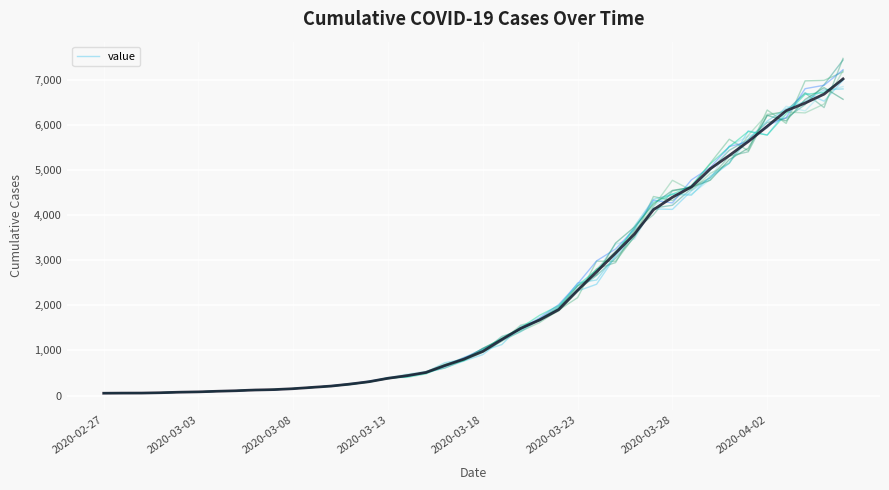

How many series are shown in this chart?

1